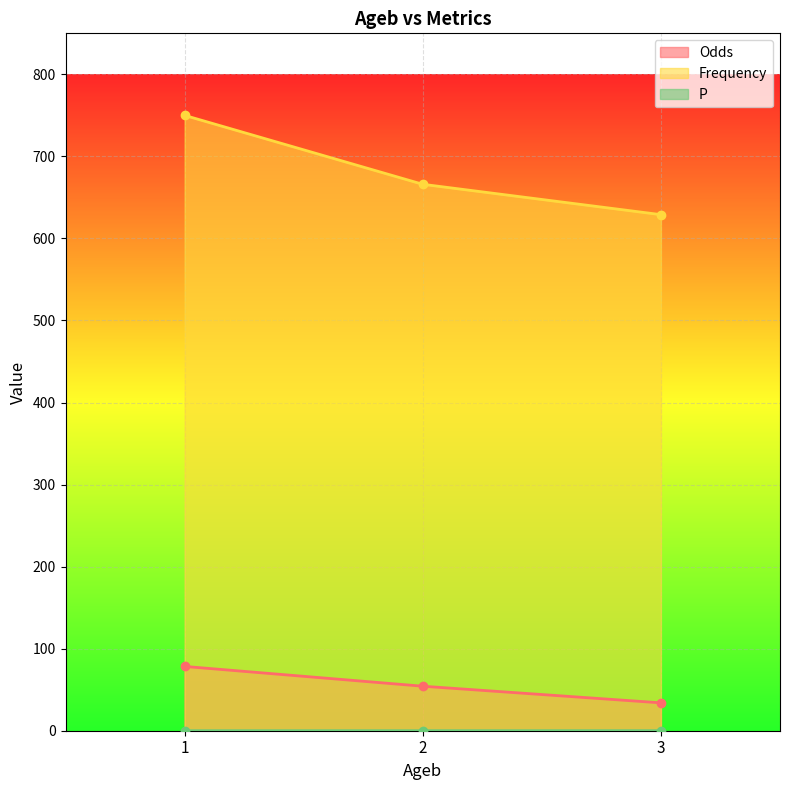

Which has a higher value, 2 or 3?

2